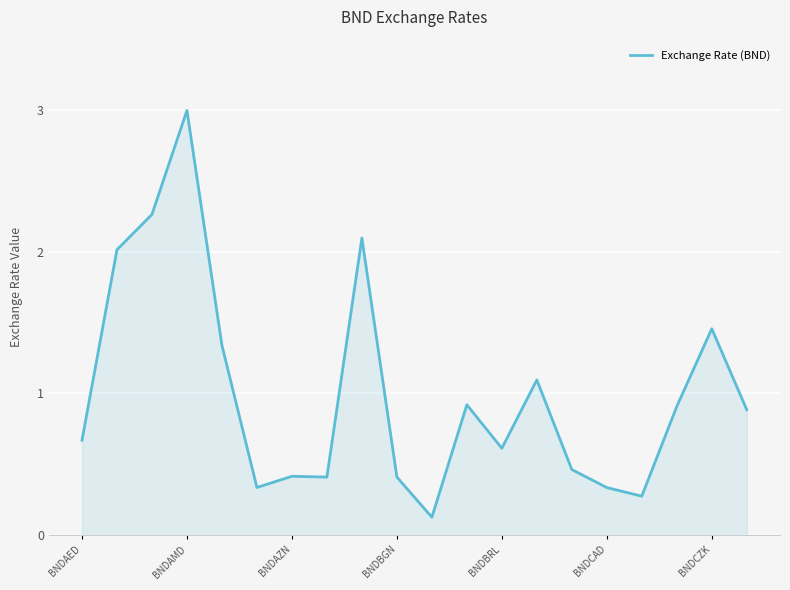

What is the difference between the maximum and minimum values?

2.9